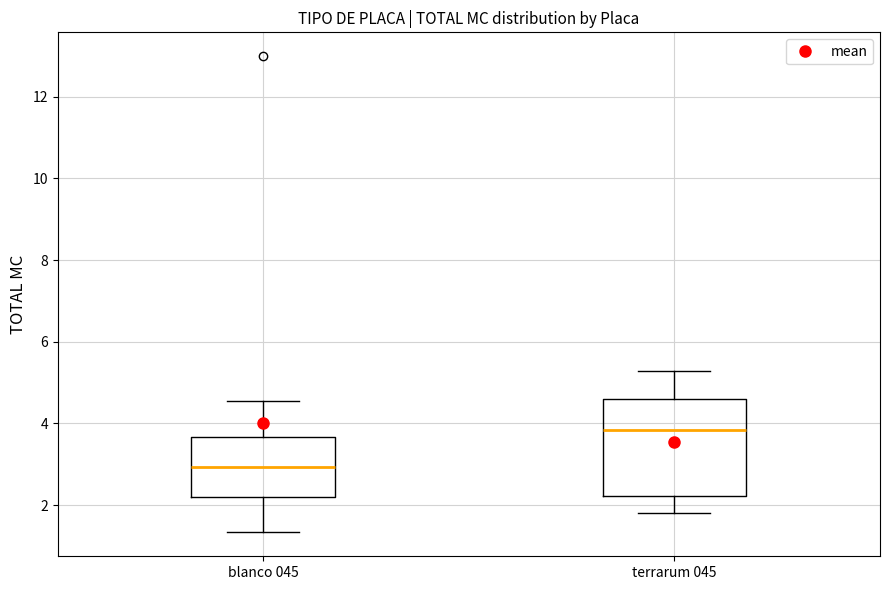

Reading left to right, transcribe this box plot: for each box, give where its median line is, the range the box spans, and where its two whiskers end, as read against the y-axis. The values are not printed on the chart, so give them approximately, as read against the axis.

blanco 045: median 3.0, box 2.2 to 3.6, whiskers 1.4 to 4.6
terrarum 045: median 3.8, box 2.2 to 4.6, whiskers 1.8 to 5.2